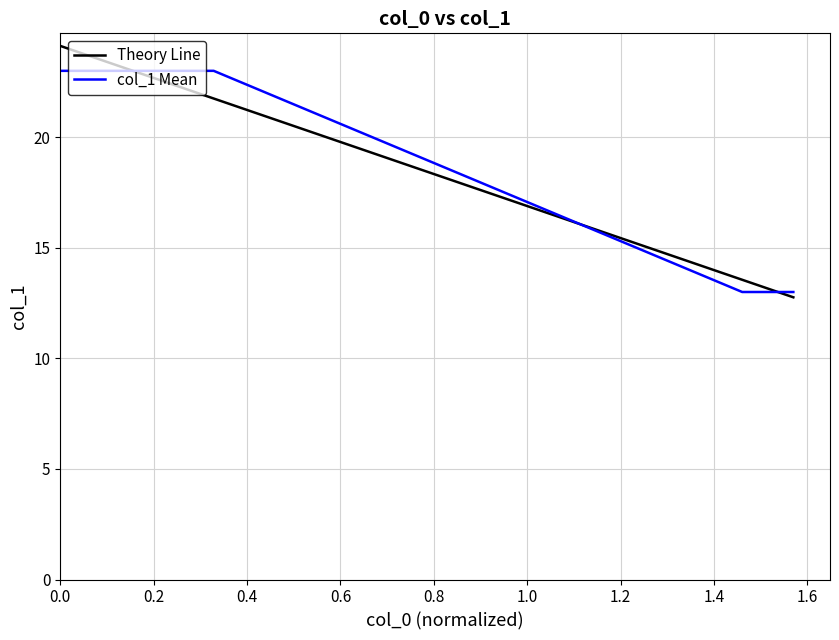

How many series are shown in this chart?

2